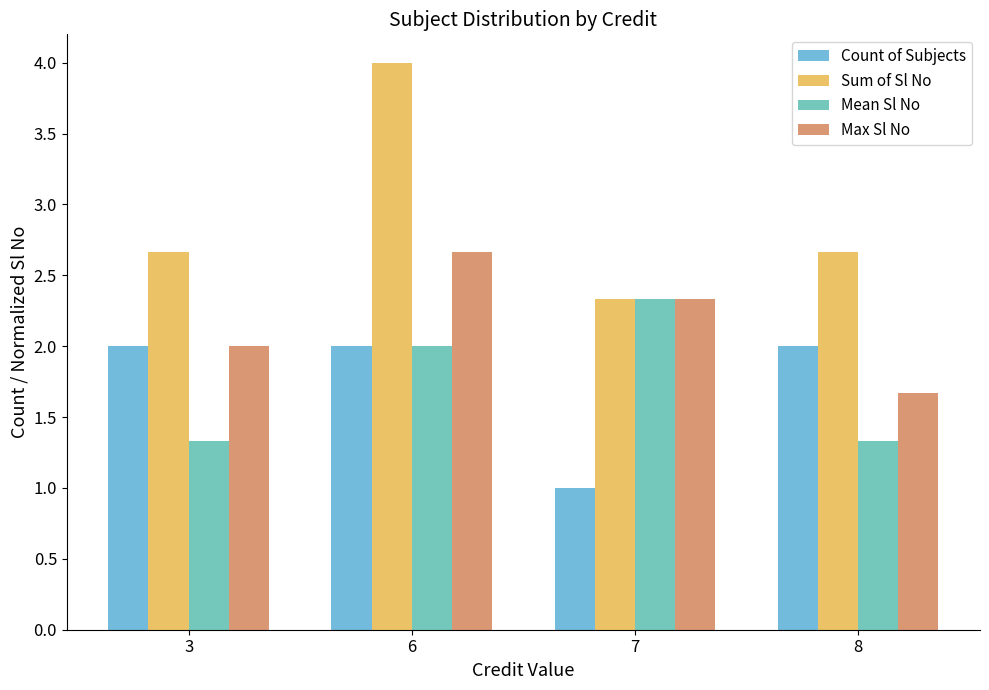

Rank the series by their maximum value, from lowest to highest.

Count of Subjects, Mean Sl No, Max Sl No, Sum of Sl No